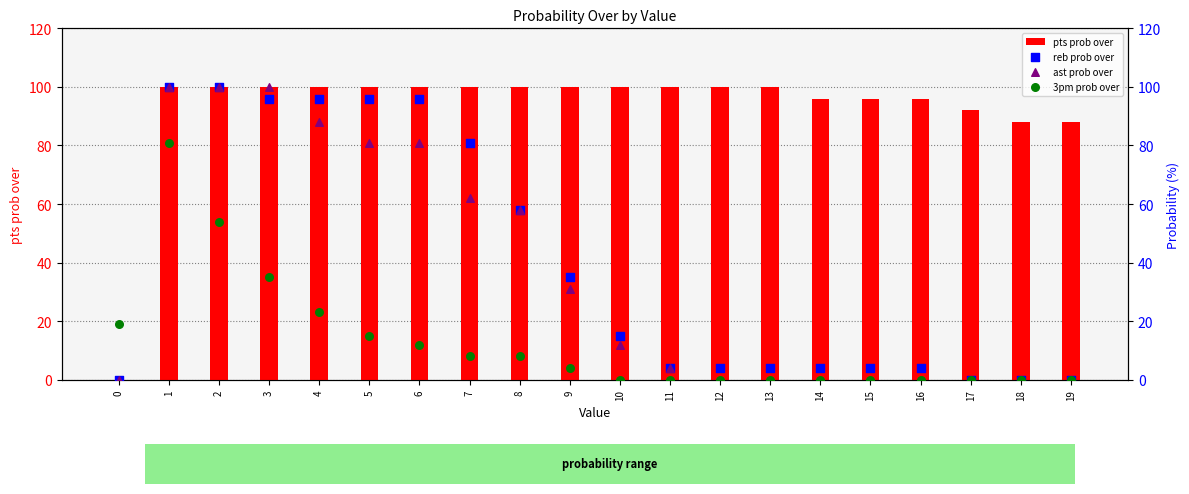

Is the value of reb prob over at 13 greater than the value of ast prob over at 16?

Yes